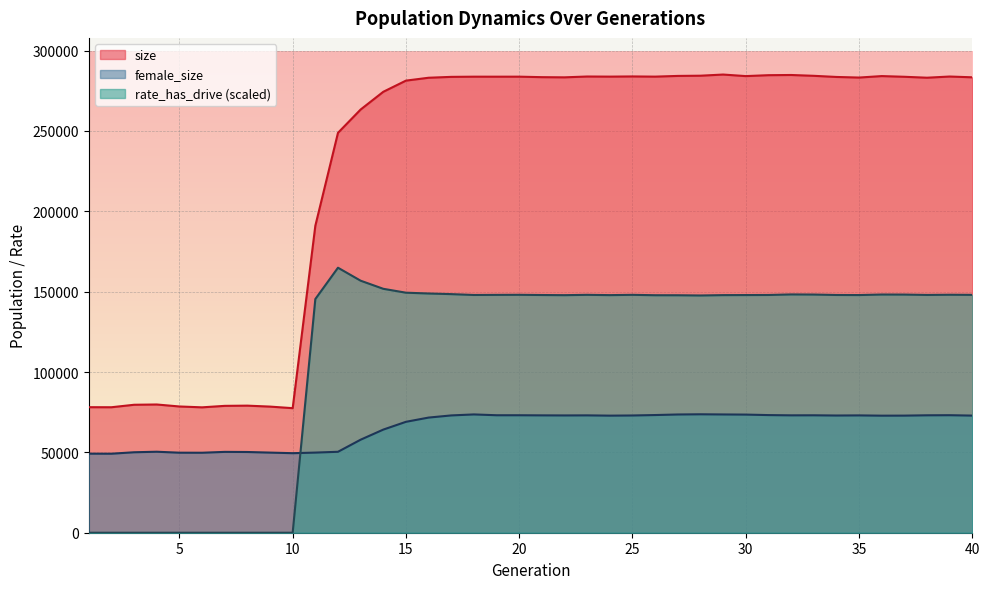

Where do rate_has_drive and female_size first cross each other?

10 and 11